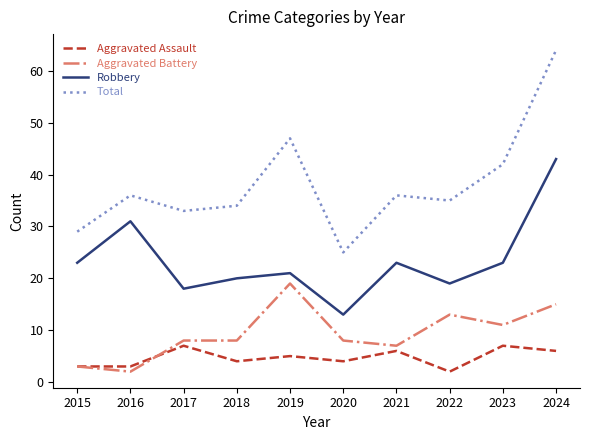

What are all the series names shown in the legend?

Aggravated Assault, Aggravated Battery, Robbery, Total